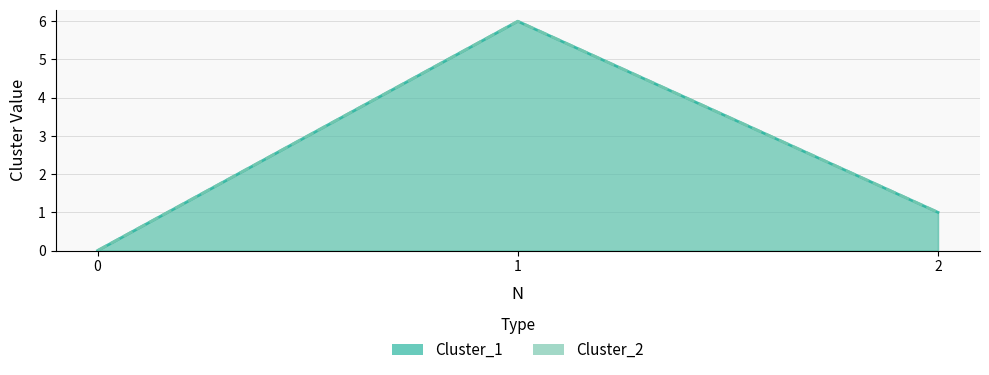

Between 0 and 2, which series saw the biggest shift?

Cluster_1